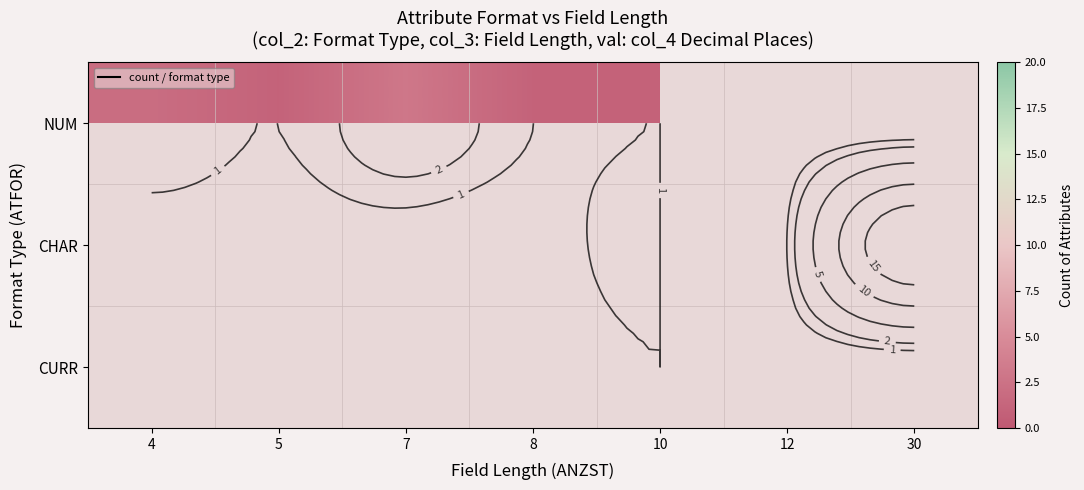

List the series in order of their overall mean, highest first.

NUM, CHAR, CURR